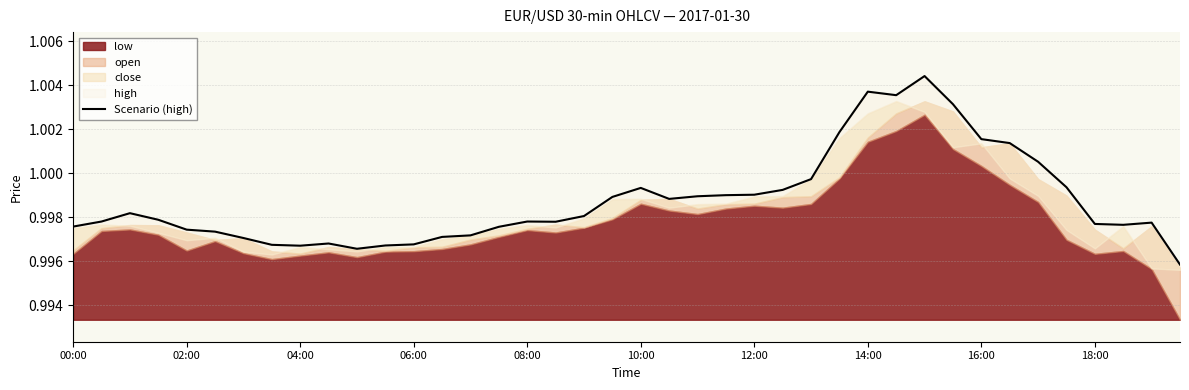

The chart shows a value of 1.5 at 13. True or false?

False